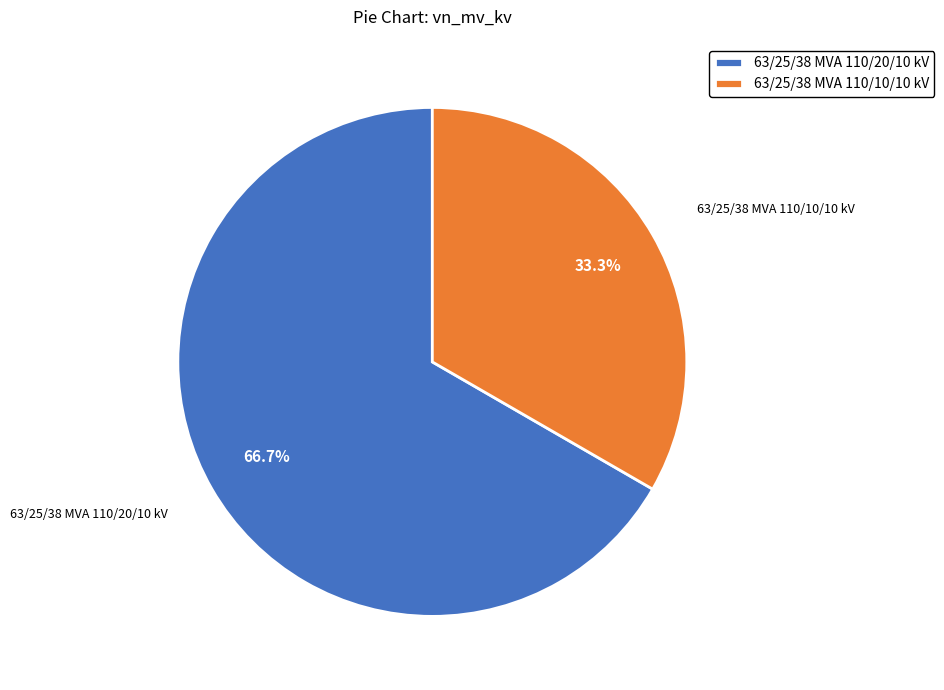

To the nearest percent, what is the average slice percentage?

50%